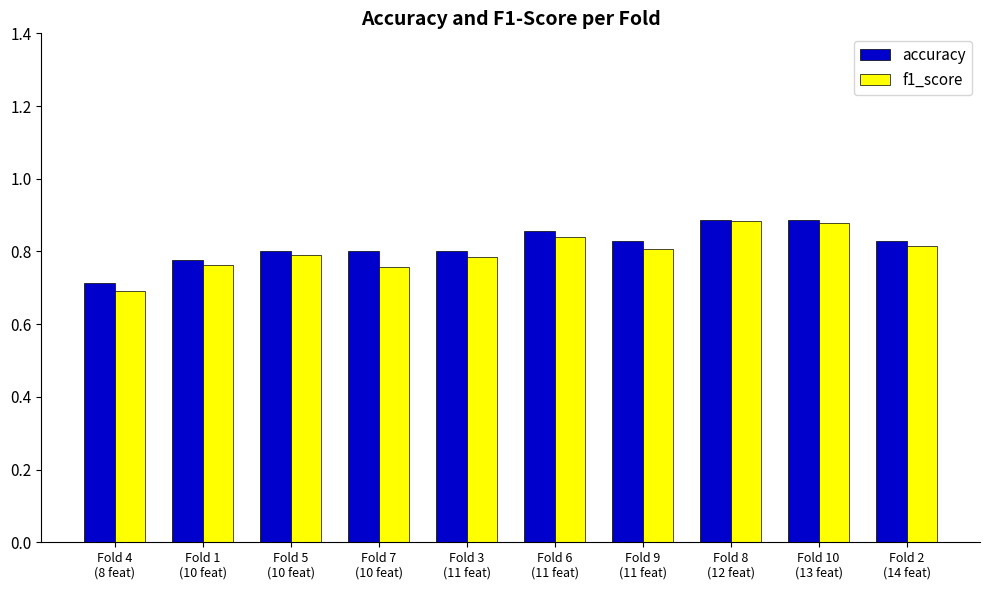

Is it true that accuracy equals 0.8 at Fold 9
(11 feat)?

True